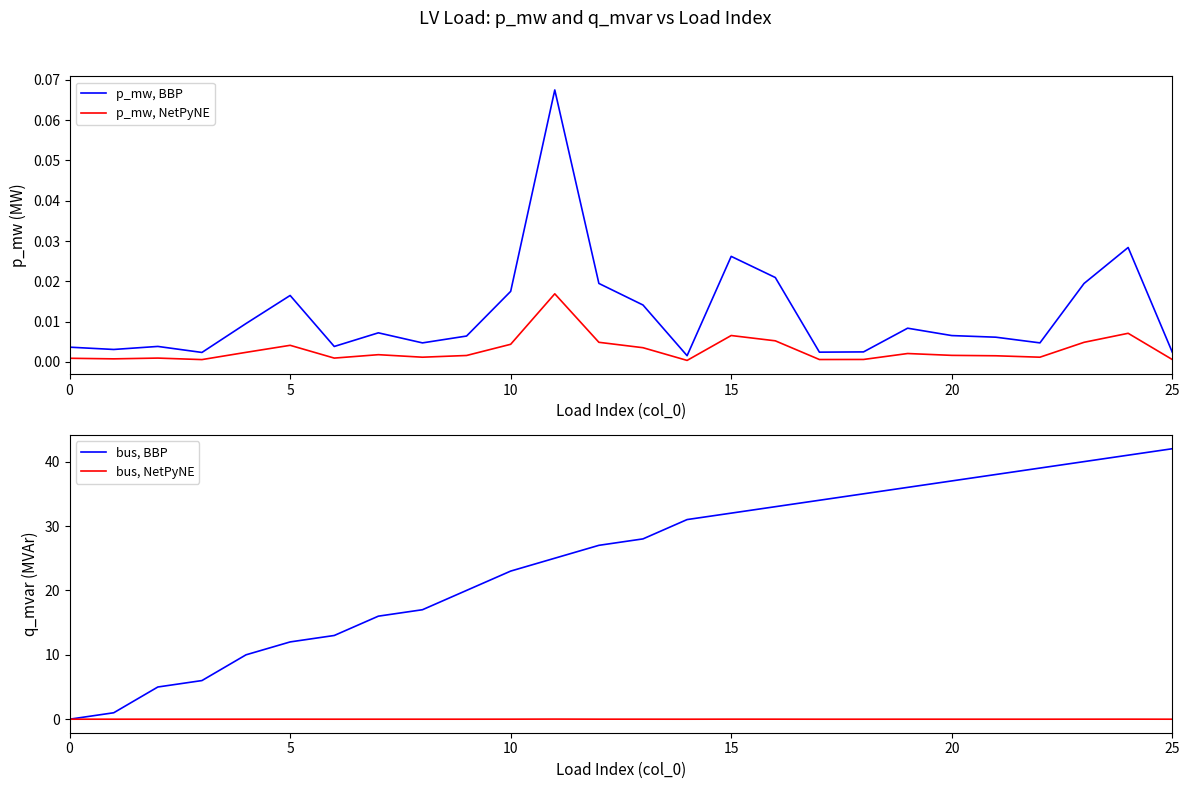

The value of bus, BBP at 13 is 28.0. True or false?

True